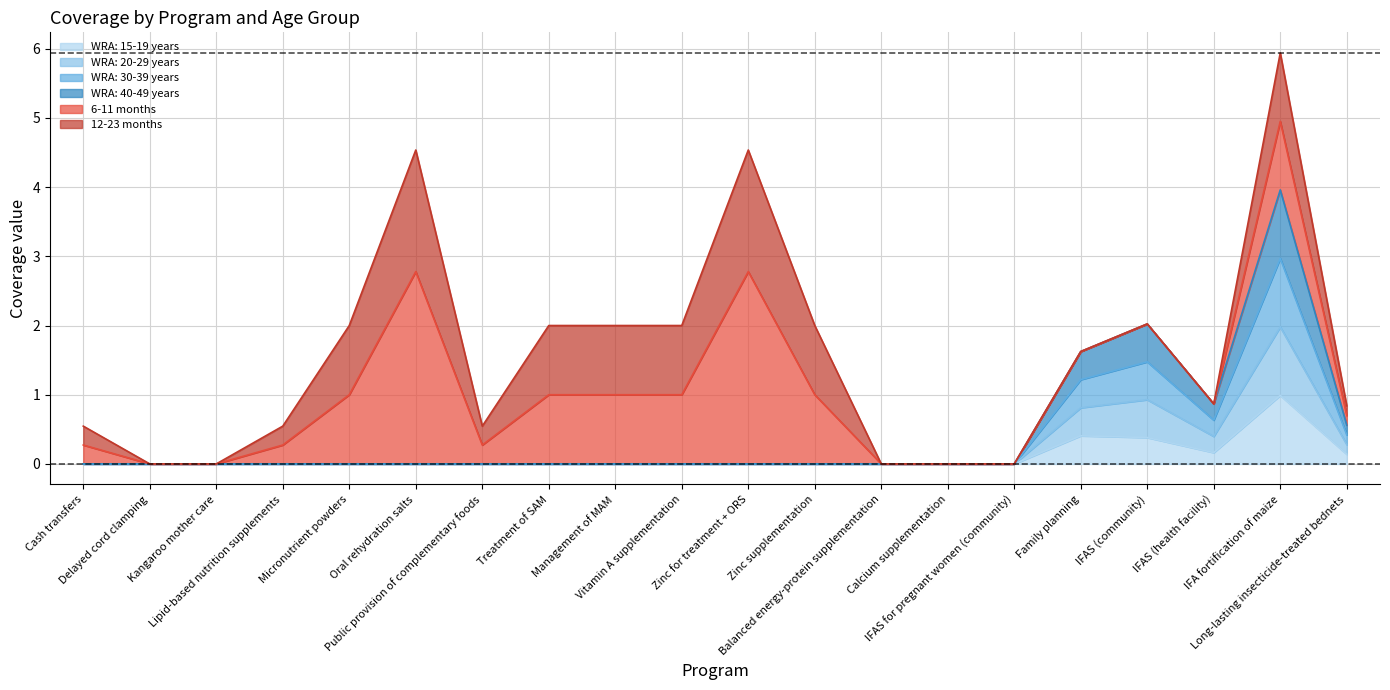

Does the chart display data point markers on the line(s)?

No